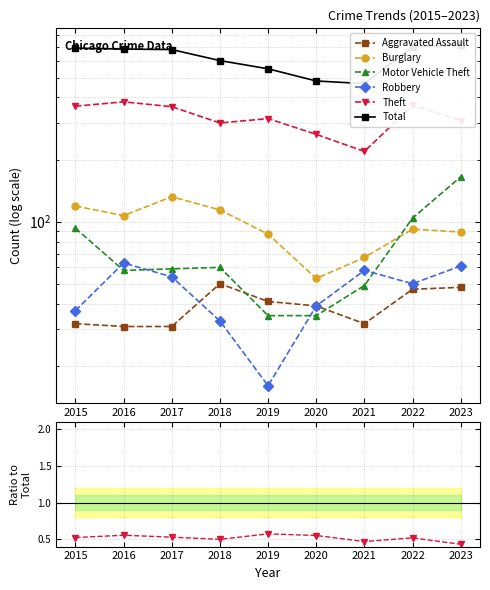

What are all the series names shown in the legend?

Aggravated Assault, Burglary, Motor Vehicle Theft, Robbery, Theft, Total